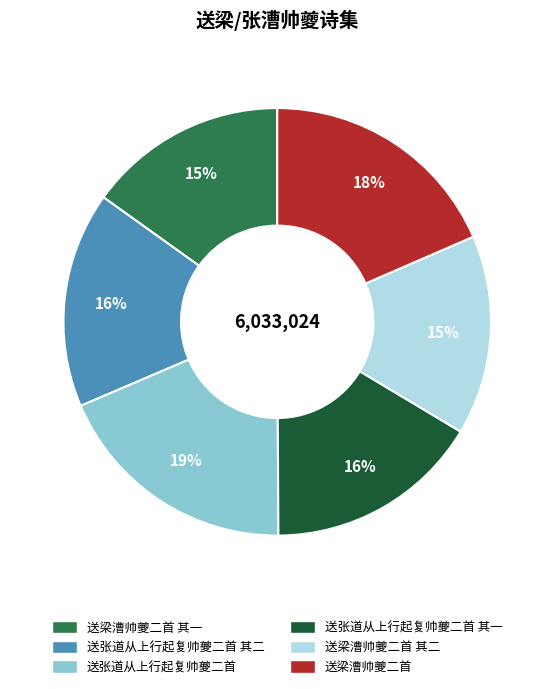

How many slices are in this pie chart?

6